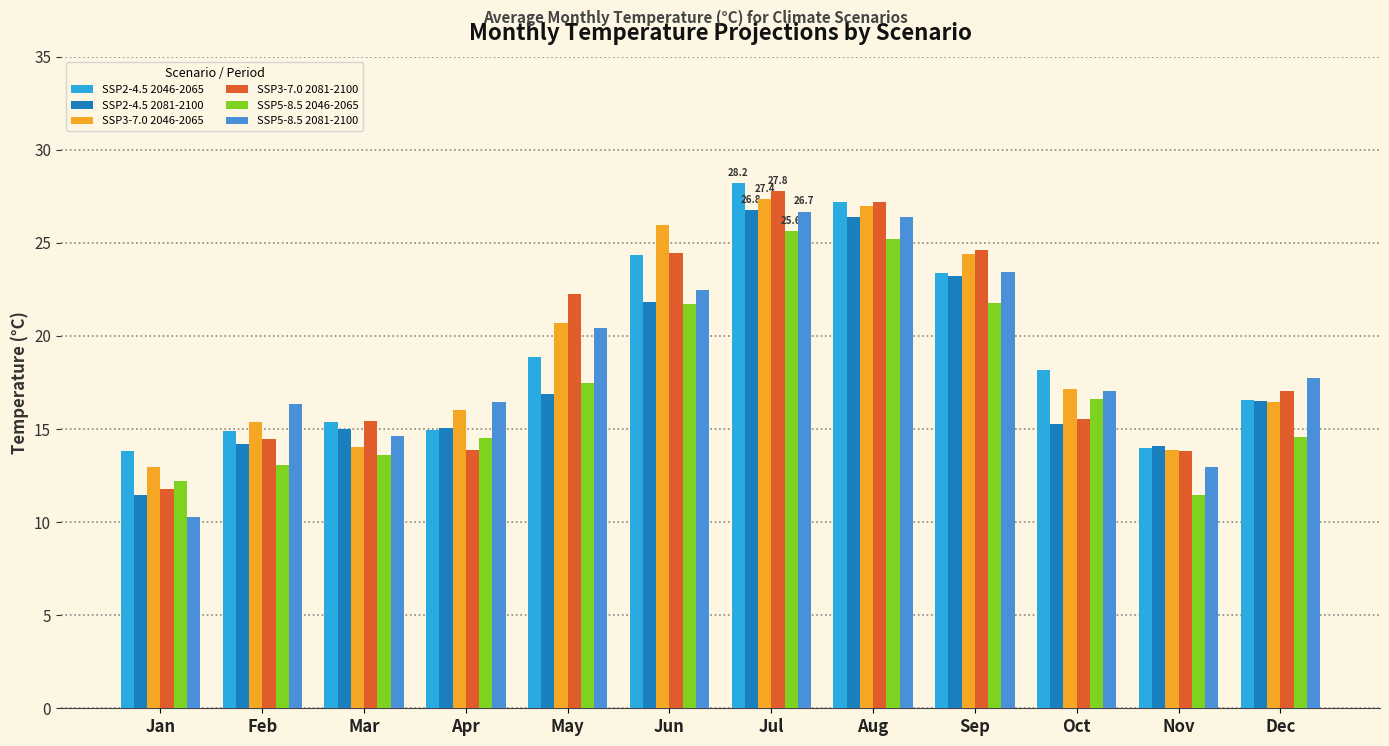

Where does the SSP5-8.5 2046-2065 series first go above 16?

May